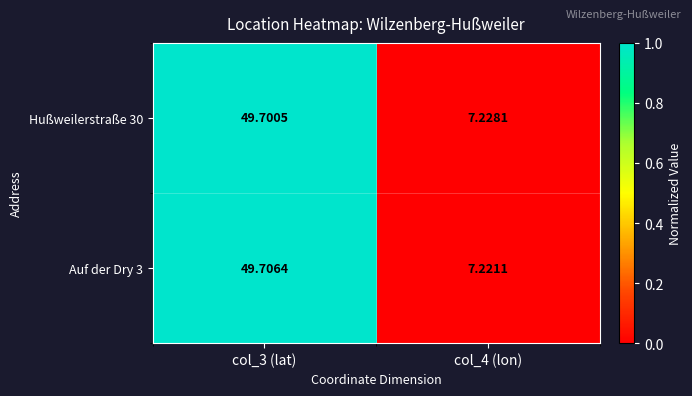

How many data points does each series have?

2